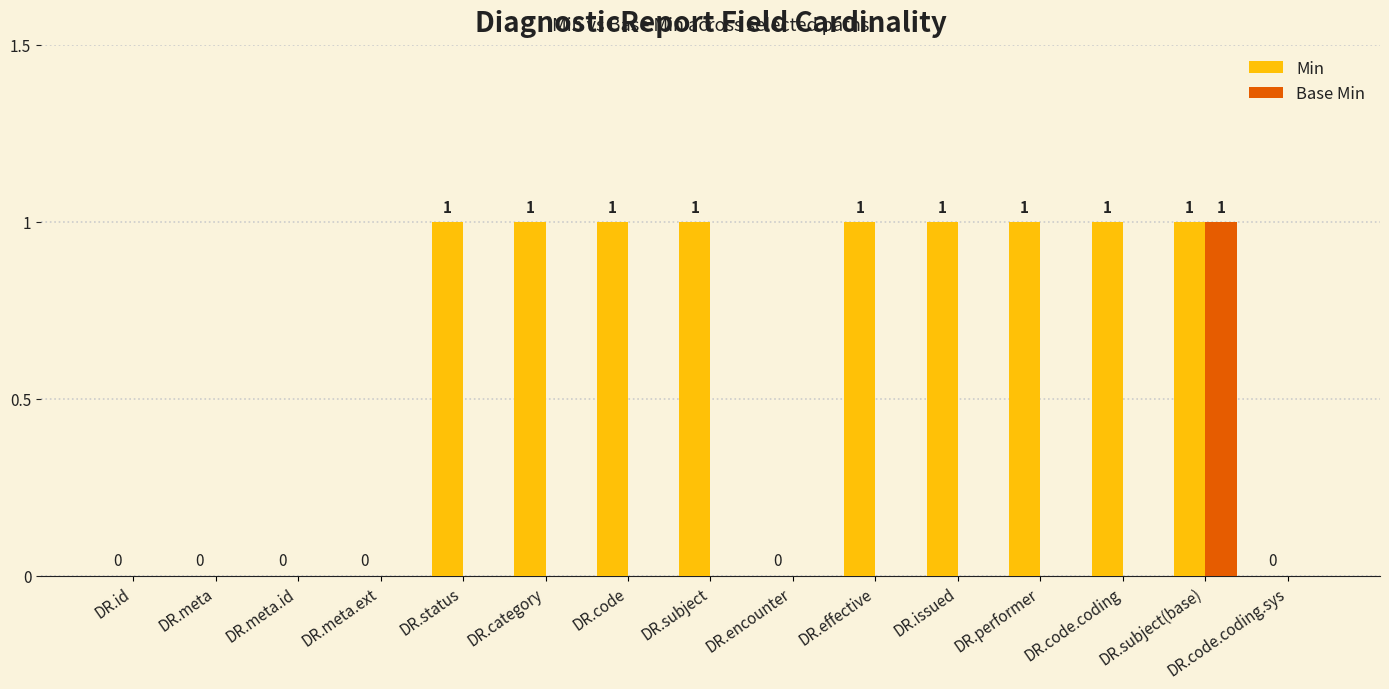

How many Min values are between 0 and 1?

15